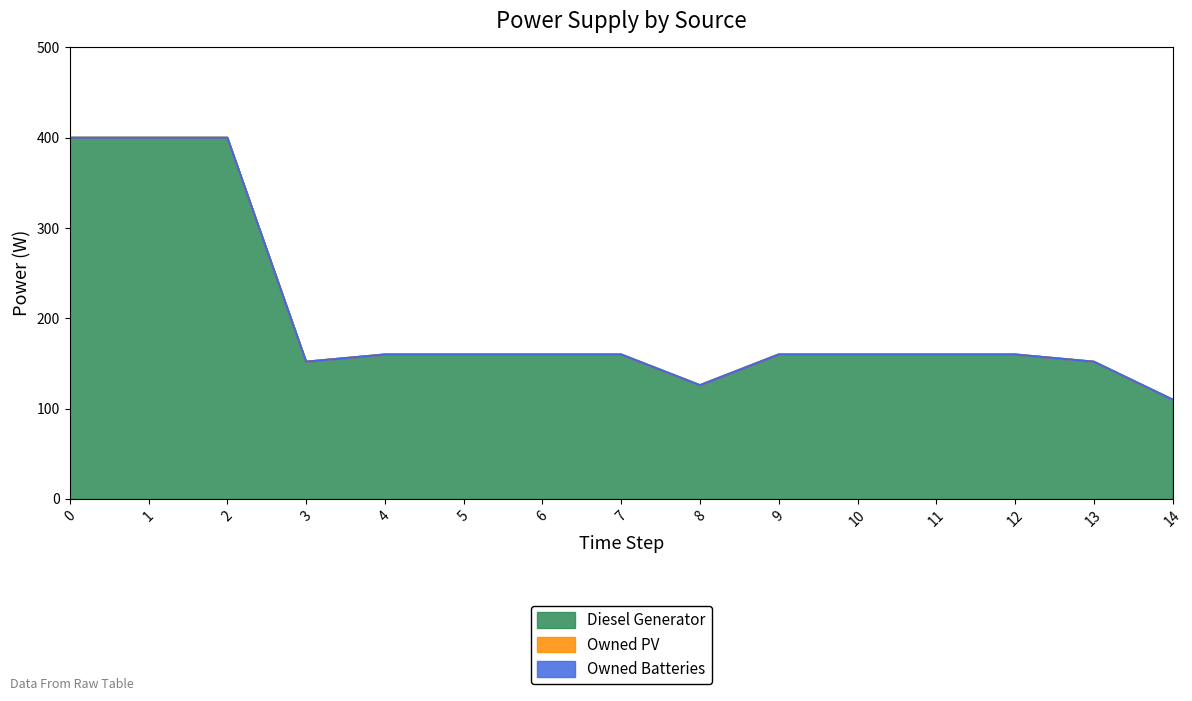

What is the difference between the Diesel Generator values at 4 and 2?

240